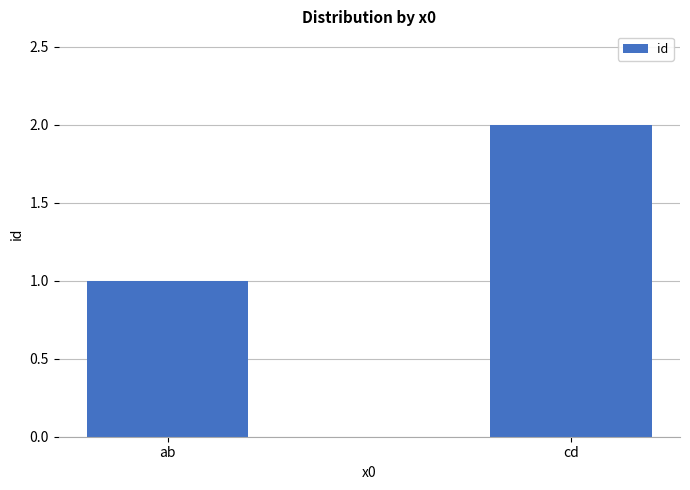

Which has a higher value, cd or ab?

cd